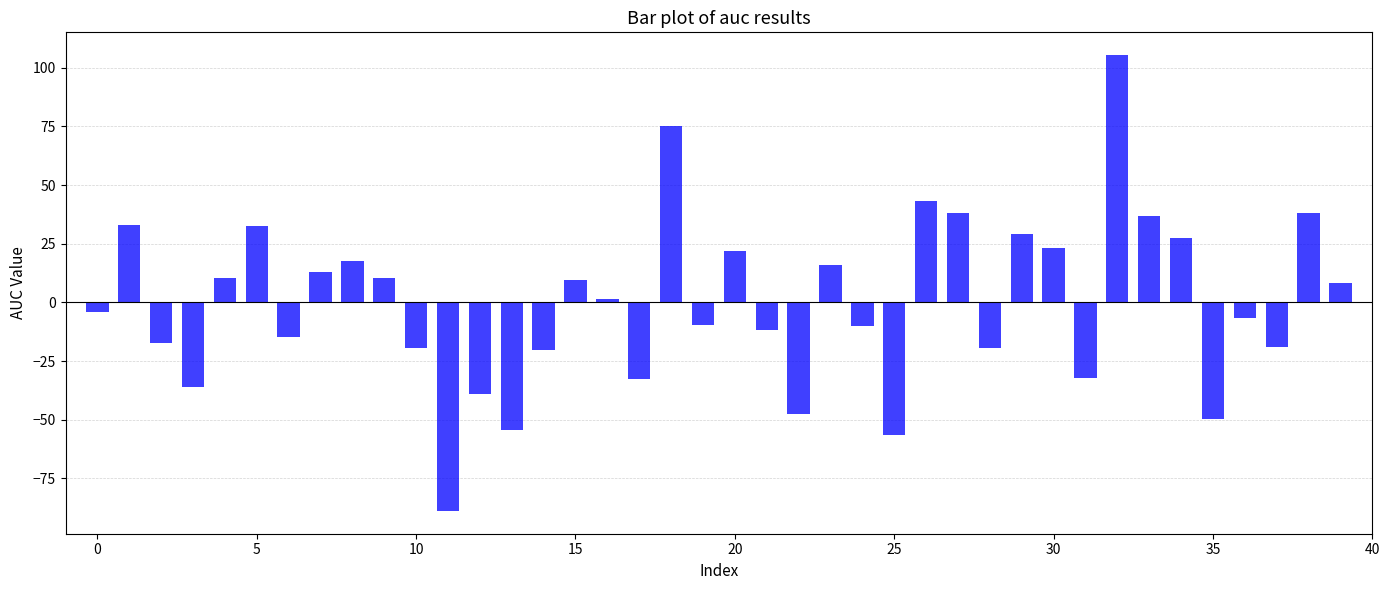

What is the value of the 27th bar from the left?

43.3